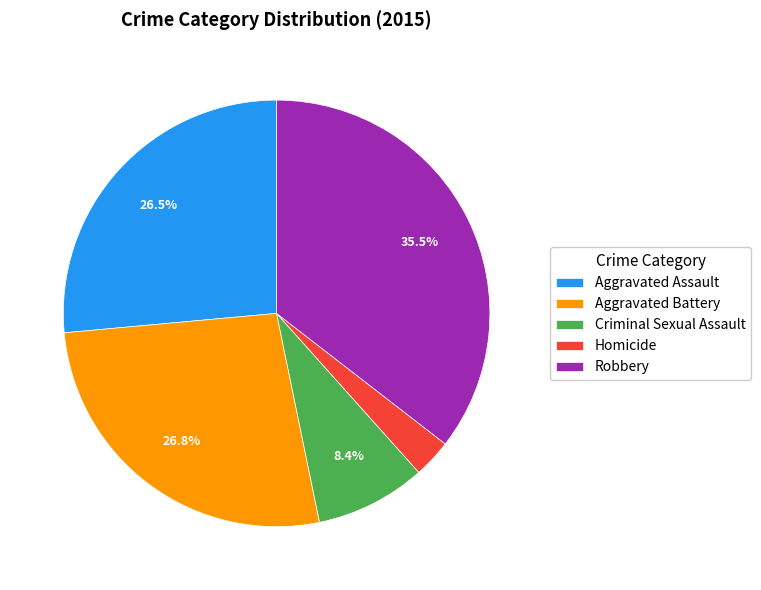

Count the number of slices in the pie.

5